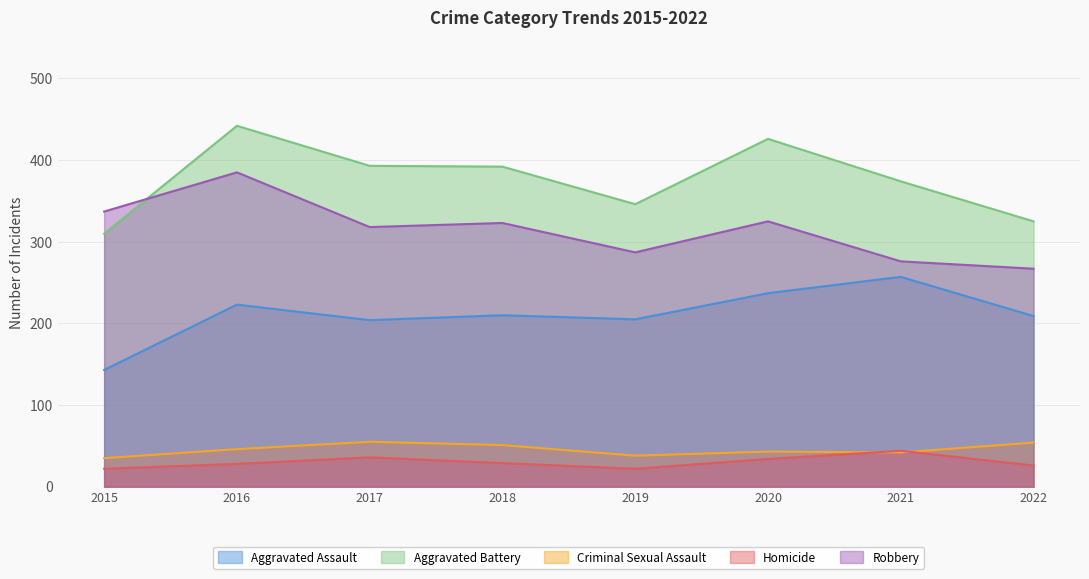

Between which two adjacent categories do Homicide and Criminal Sexual Assault first intersect?

2020 and 2021